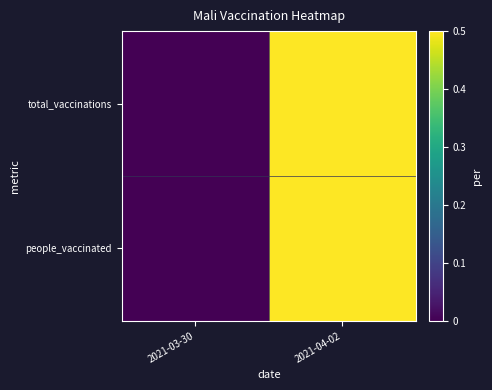

At 2021-04-02, list the series in order from smallest to largest.

total_vaccinations, people_vaccinated